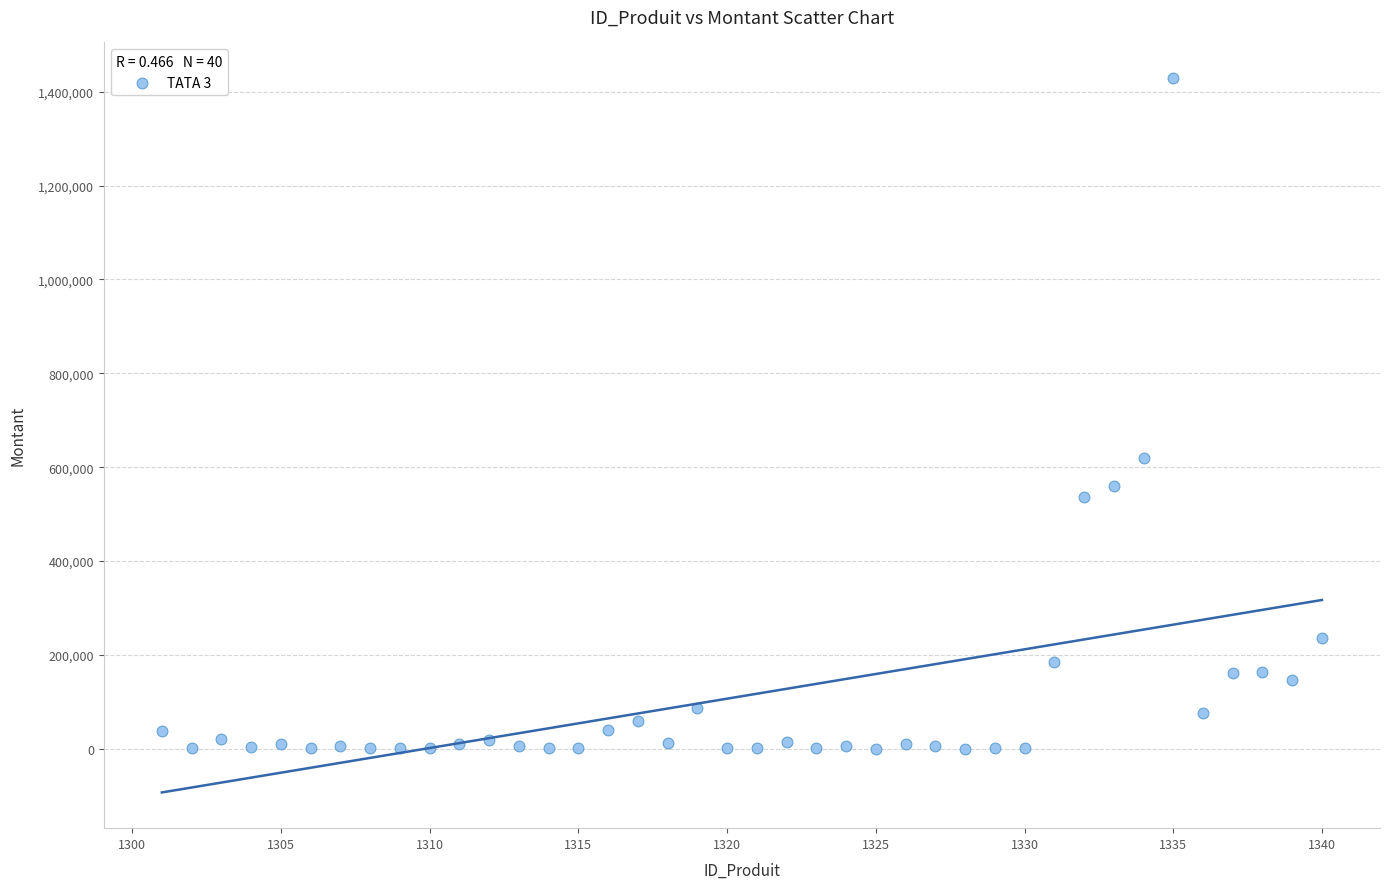

What Y value in the scatter plot is closest to 714762?

619750.0